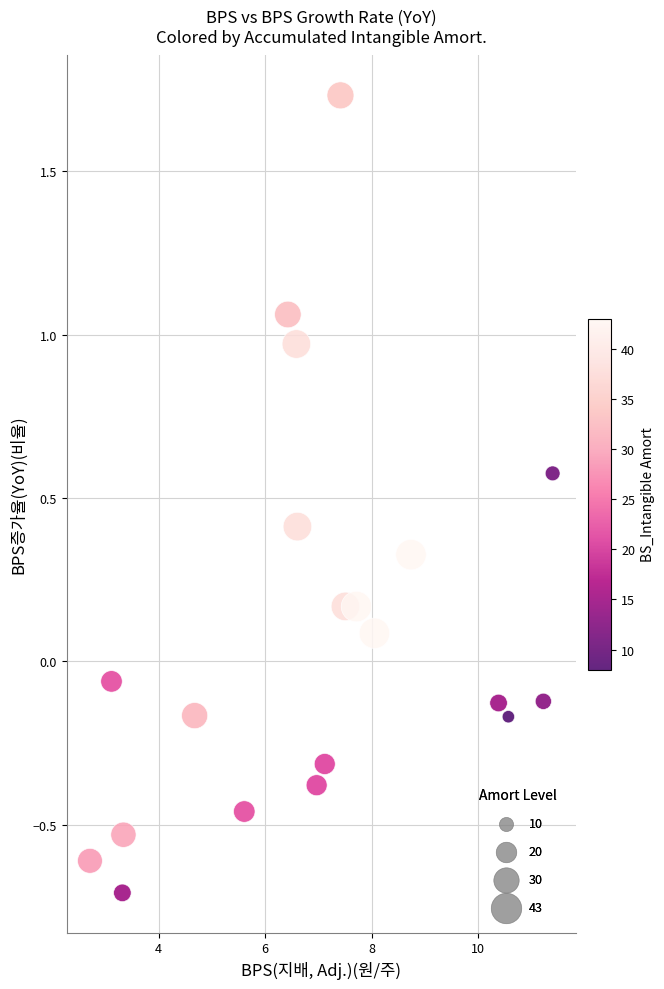

What is the range of X values (max minus min)?

8.7